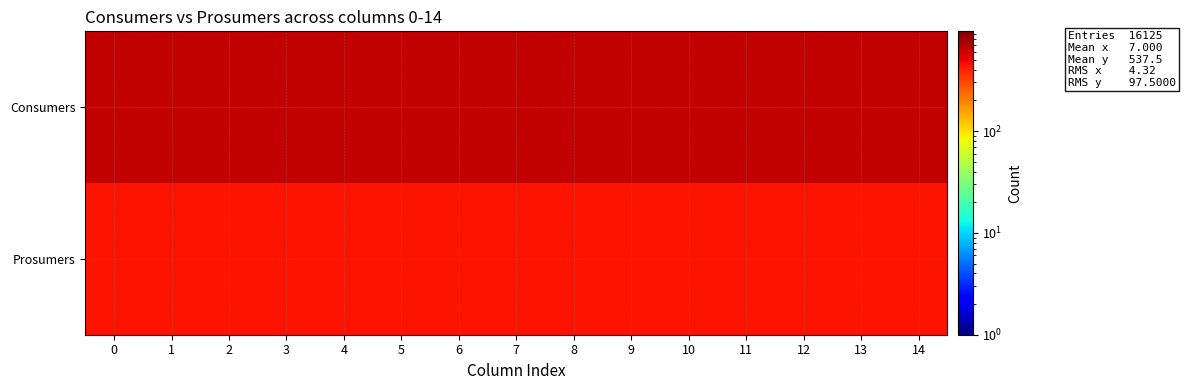

What is the total value across all series at 6?

1075